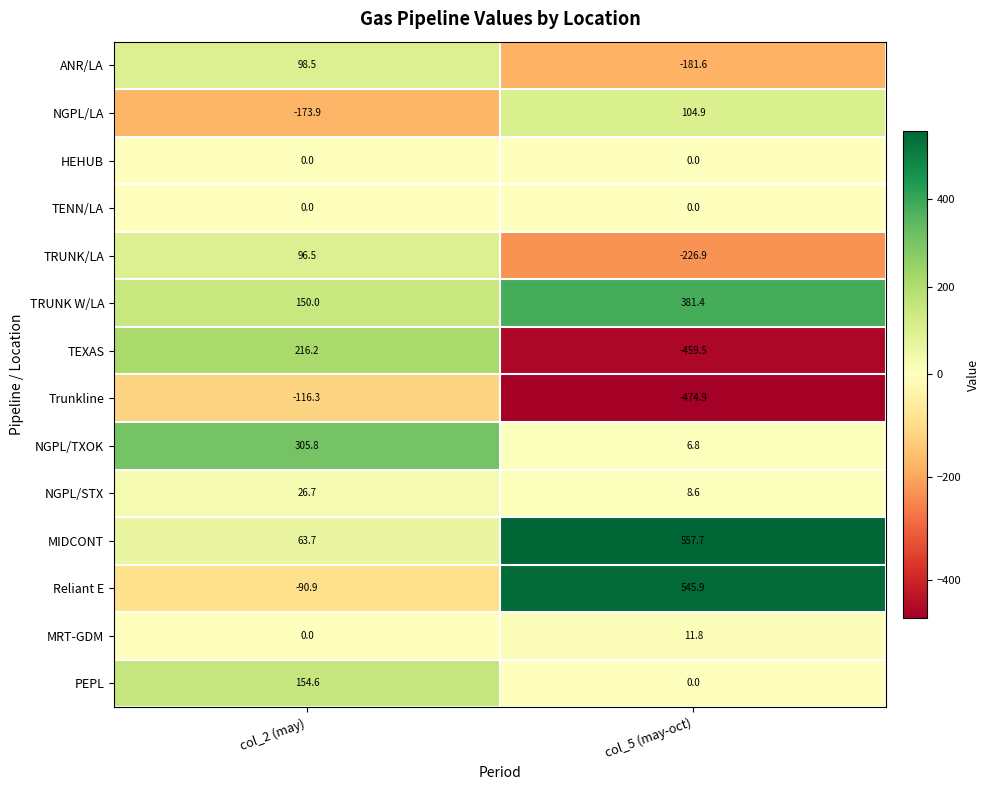

At how many categories does at least one series exceed 201?

2